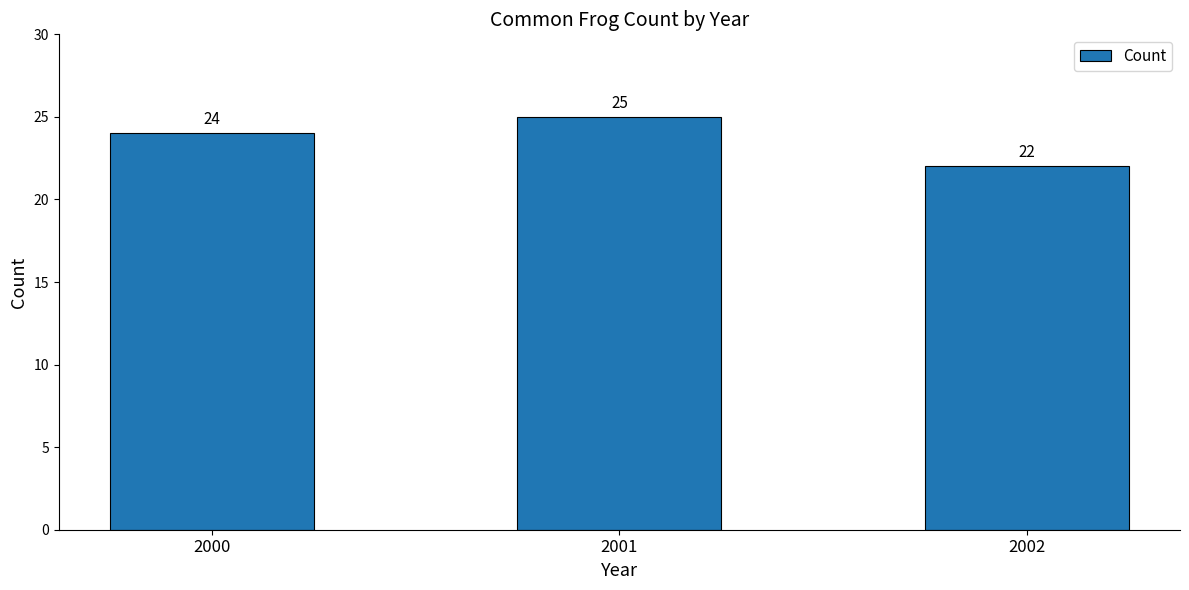

What is the ratio of the value at 2002 to the value at 2000?

0.9